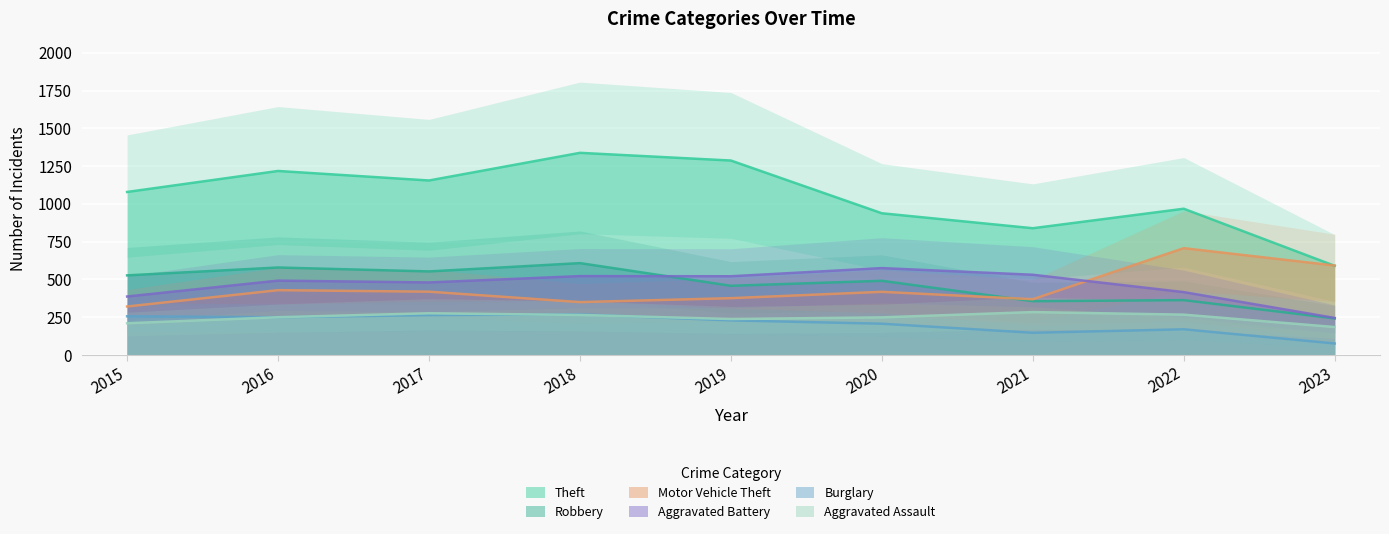

At which label does Aggravated Battery reach its peak?

2020